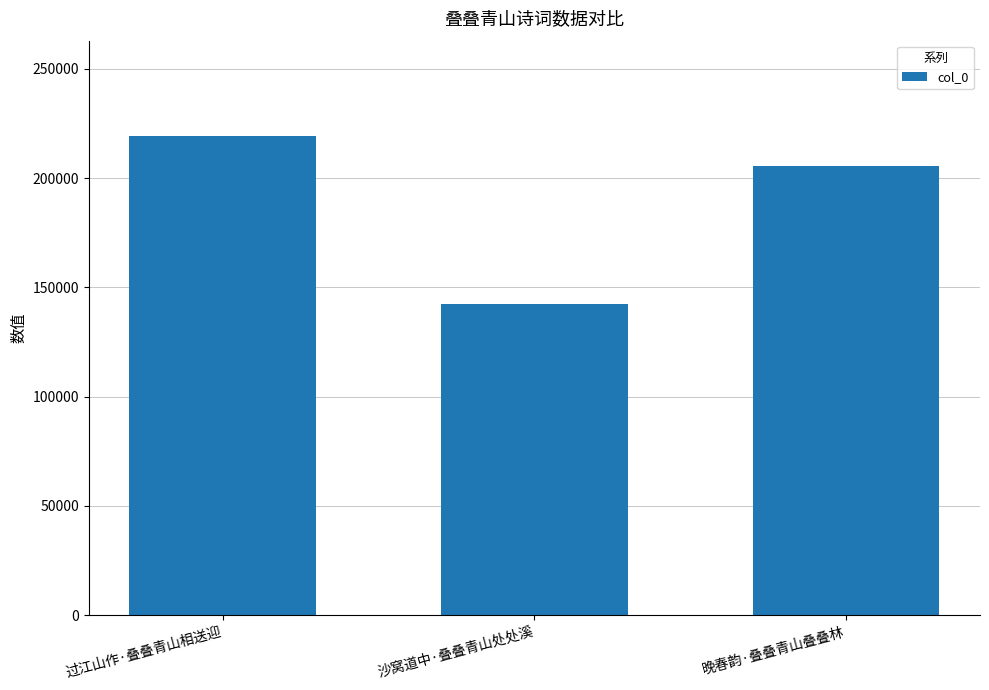

At which category does the chart reach its peak across all series?

过江山作·叠叠青山相送迎